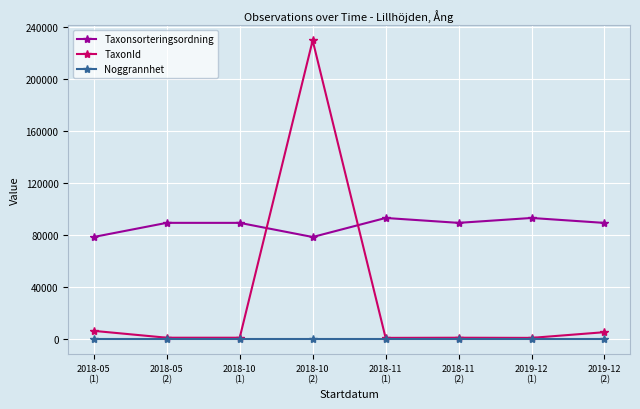

After their last crossing, which series has the higher values: TaxonId or Taxonsorteringsordning?

Taxonsorteringsordning